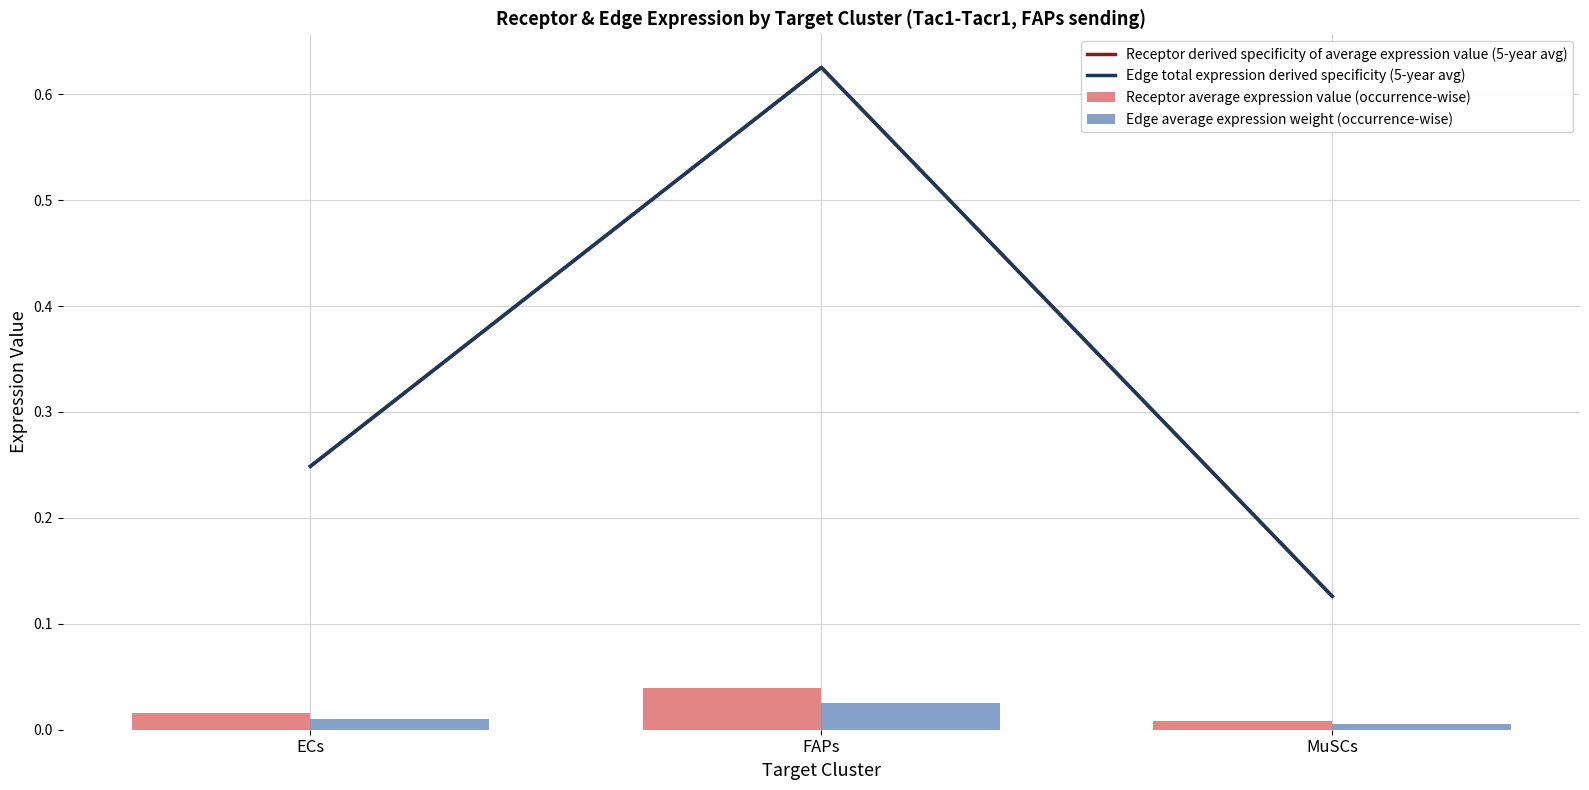

The Edge average expression weight (occurrence-wise) series shows 0.0 at MuSCs. True or false?

False